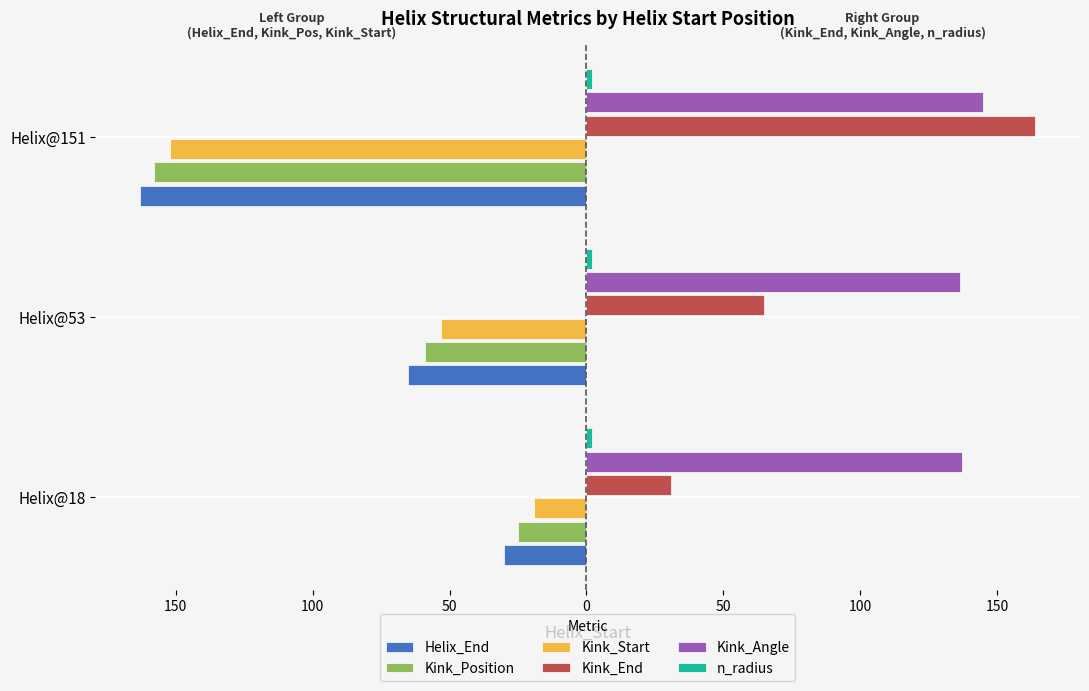

What is the greatest value displayed?

164.0